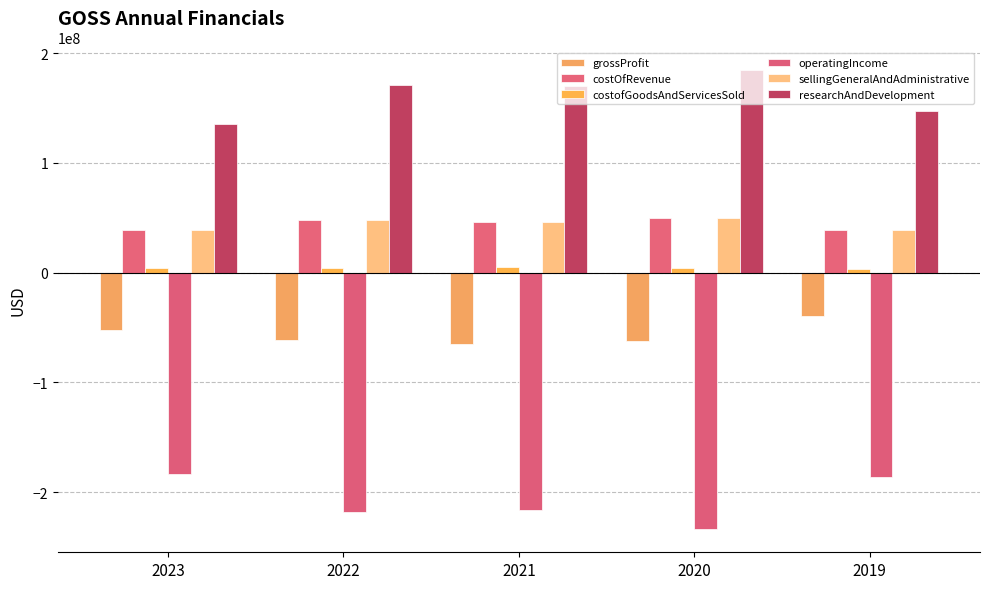

At which label does sellingGeneralAndAdministrative first exceed 45782000?

2022